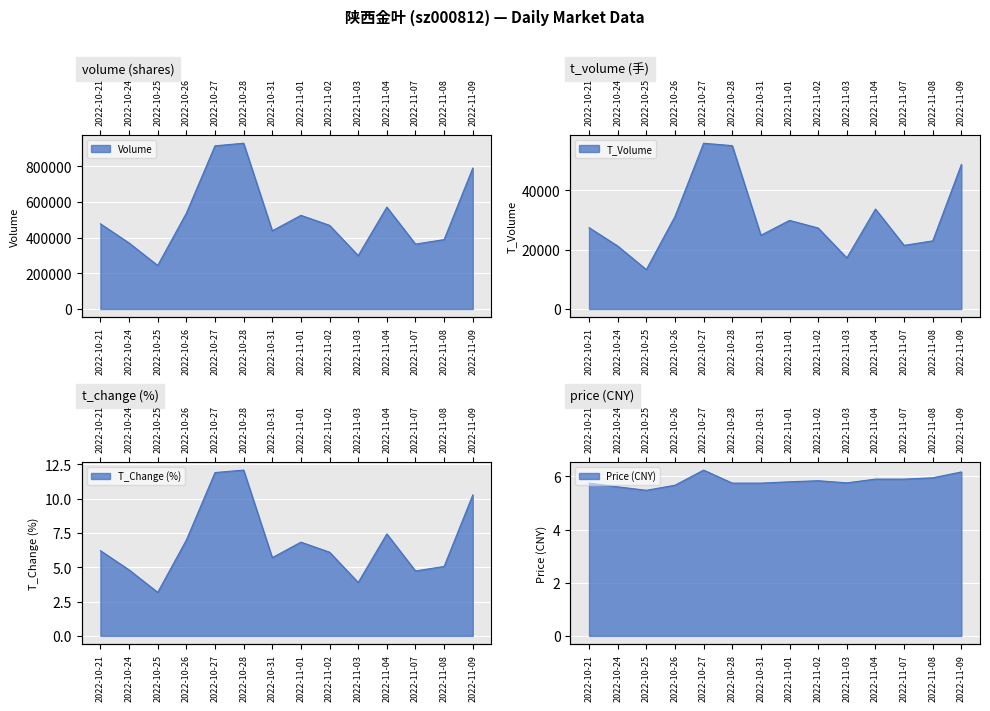

Reading left to right, what are all the values shown in this chart?

volume: 477088.0	369629.0	243781.0	536502.0	913751.0	928214.0	437841.0	524395.0	468524.0	299111.0	570460.0	363416.0	388703.0	788890.0
t_volume: 27369.0	21191.0	13248.0	31107.0	55761.0	54949.0	24805.0	29807.0	27244.0	17189.0	33615.0	21412.0	22921.0	48633.0
t_change: 6.2	4.8	3.2	7.0	11.9	12.1	5.7	6.8	6.1	3.9	7.4	4.7	5.1	10.3
price: 5.8	5.6	5.5	5.7	6.2	5.8	5.8	5.8	5.8	5.8	5.9	5.9	6.0	6.2